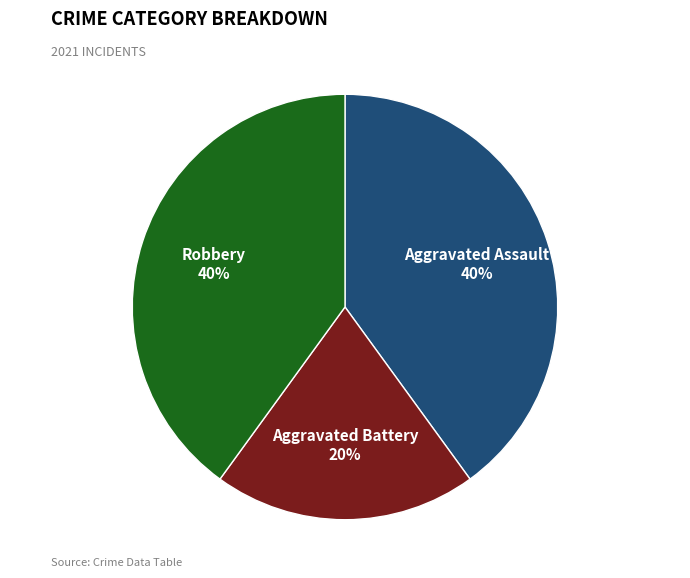

To the nearest percent, what percentage of the pie is Robbery?

40%